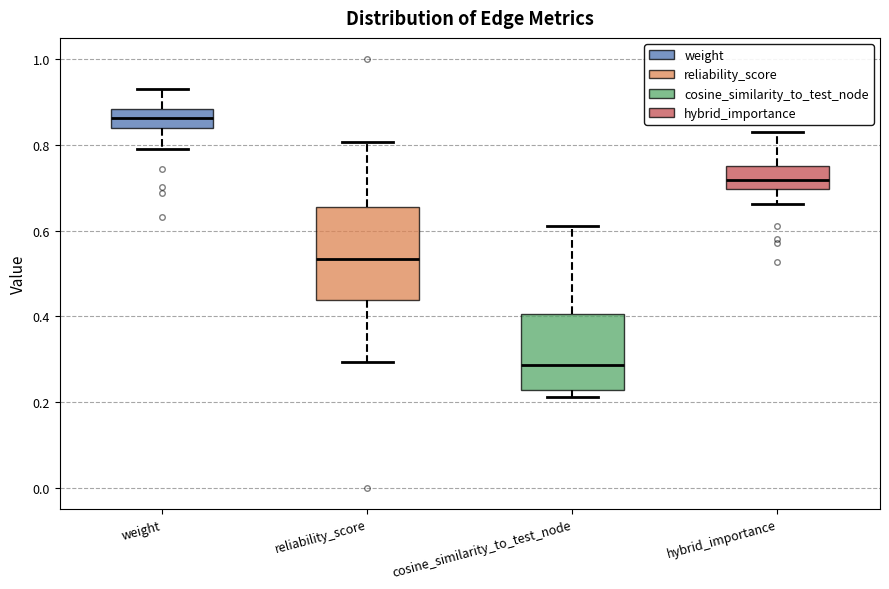

Comparing the boxes themselves (not the whiskers), which one is the tallest?

reliability_score